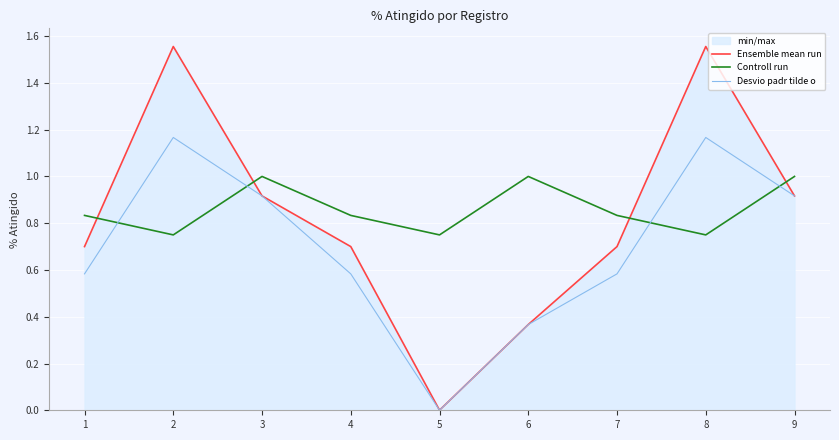

How many categories are shown in the chart?

9